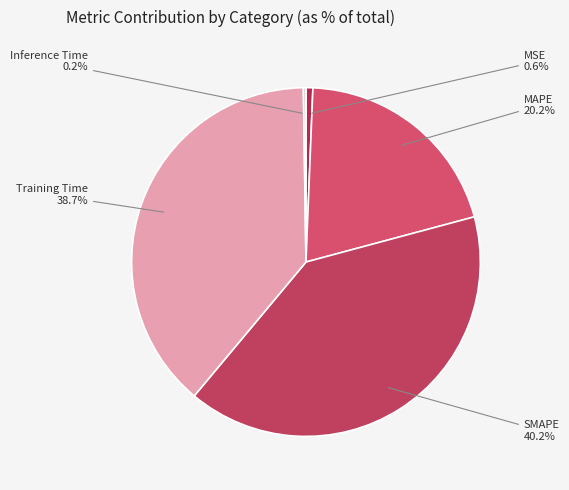

To the nearest percent, what percentage of the pie is MAPE?

20%